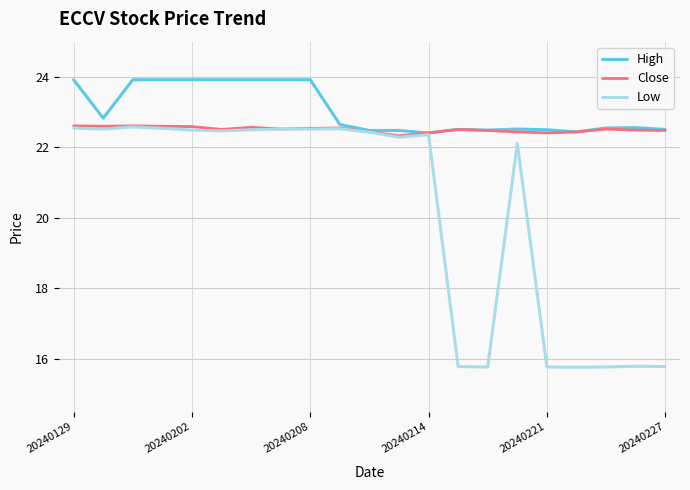

What is the lowest value of the High series?

22.4